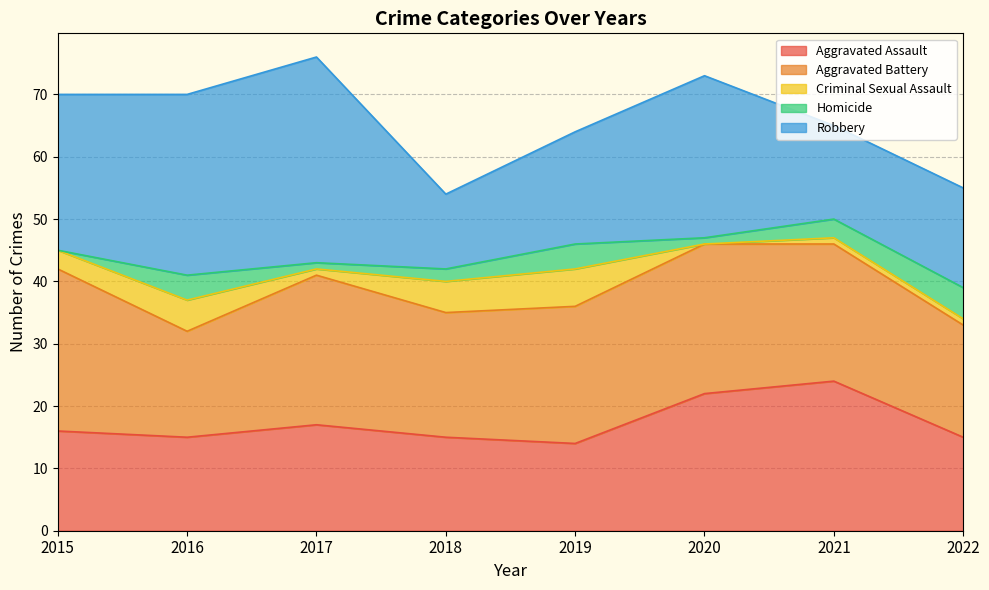

What is the maximum value shown in the chart?

33